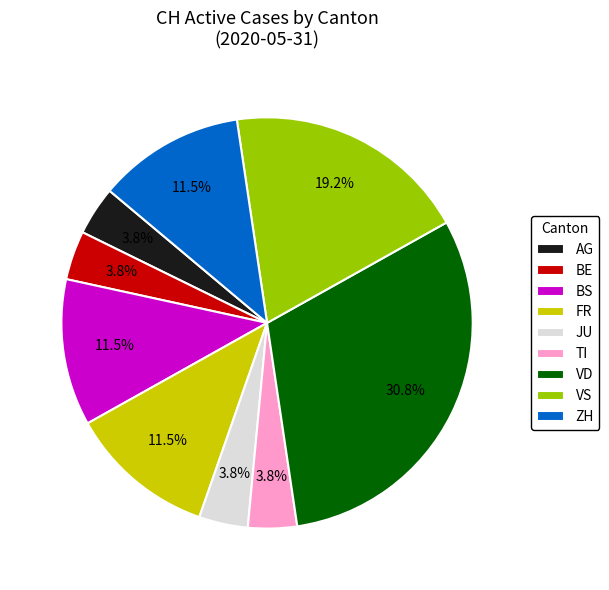

Which category has the biggest portion of the pie?

VD